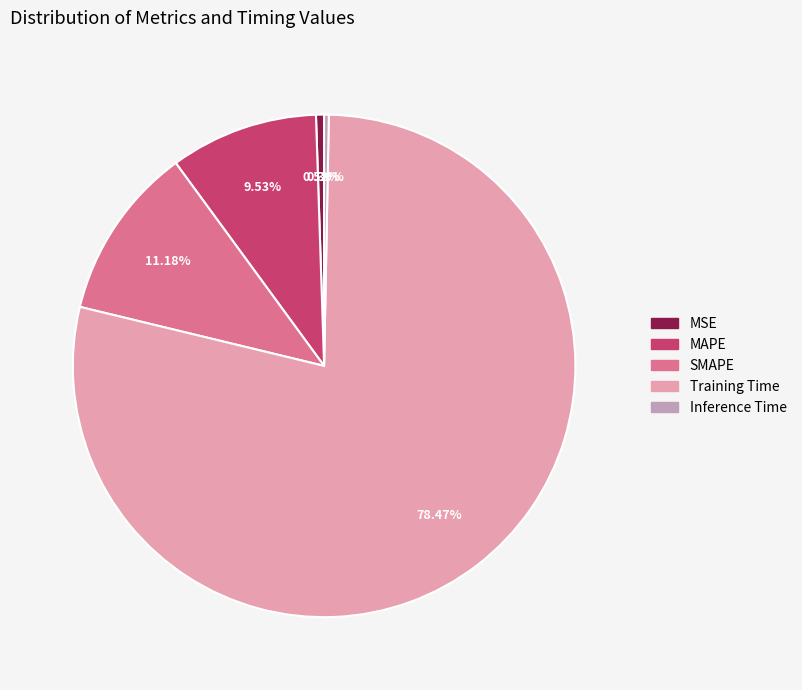

How many slices are in this pie chart?

5